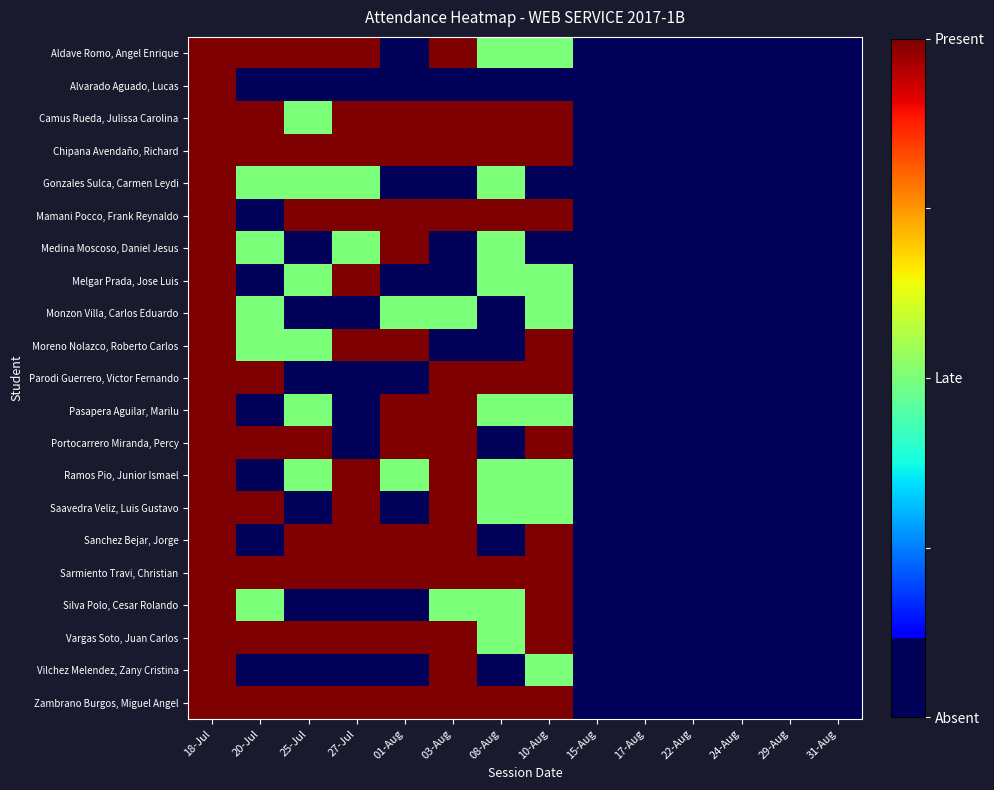

Which series has the widest spread of values?

Aldave Romo, Angel Enrique